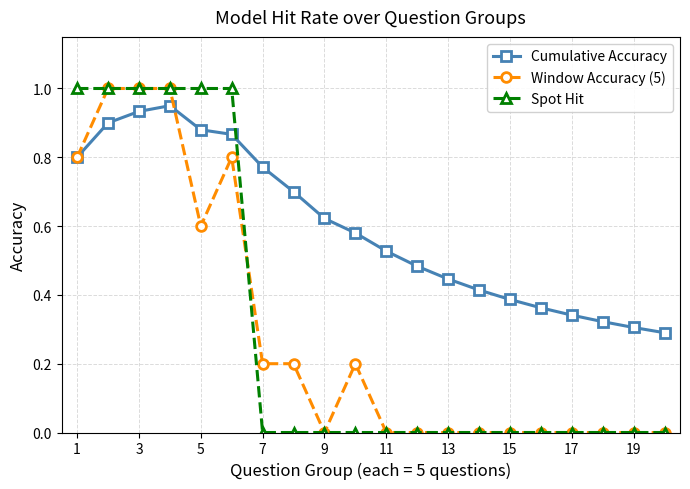

Count the number of data series in this chart.

3